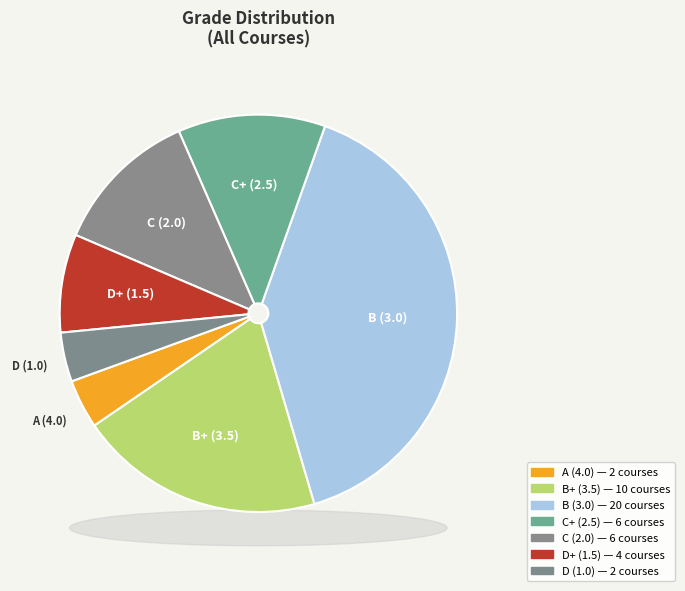

How much of the chart is everything except A (4.0)?

96.0%